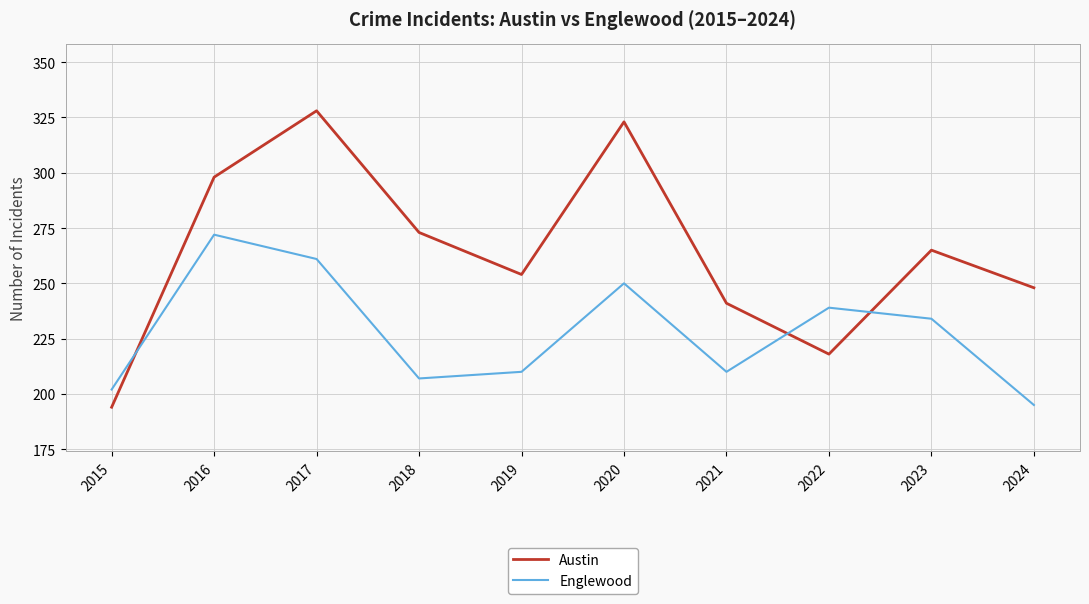

Is it true that Englewood equals 210 at 2019?

True